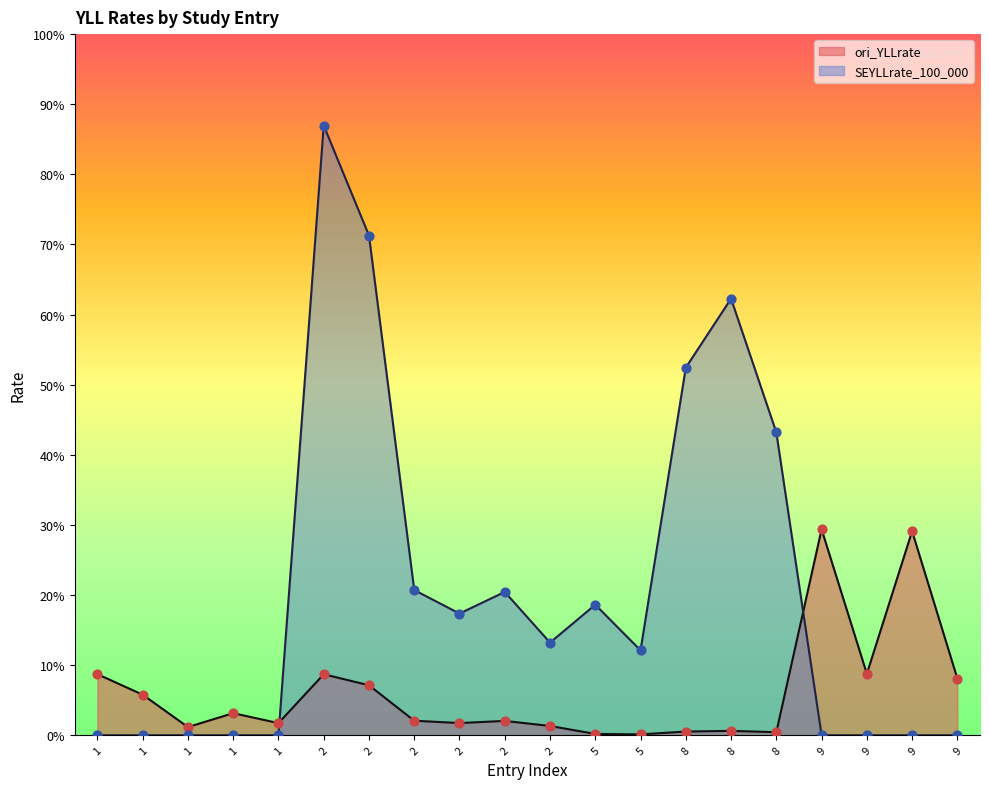

Which series contains the highest Y value?

SEYLLrate_100_000